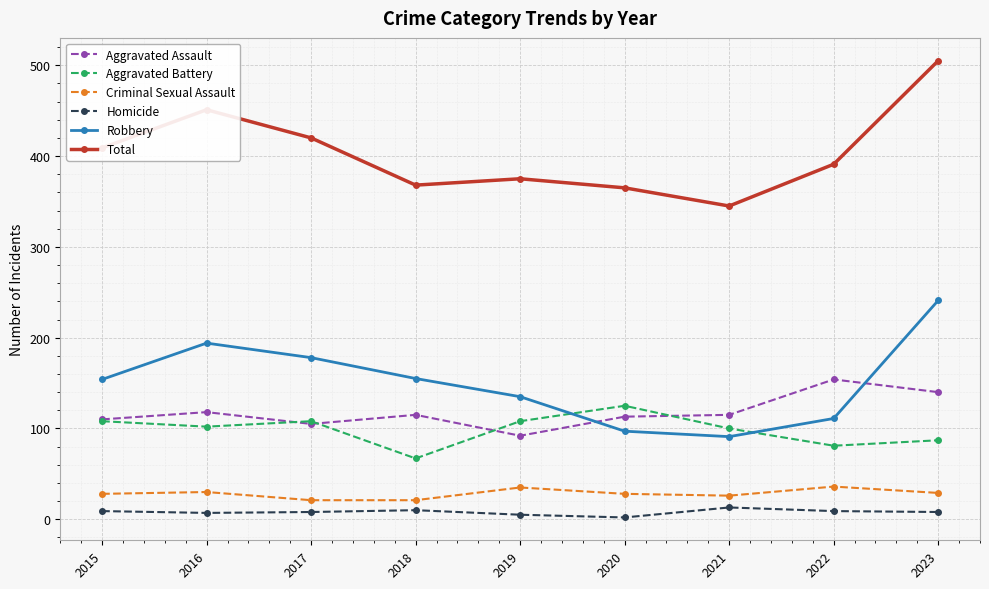

At 2022, list the series in order from largest to smallest.

Total, Aggravated Assault, Robbery, Aggravated Battery, Criminal Sexual Assault, Homicide